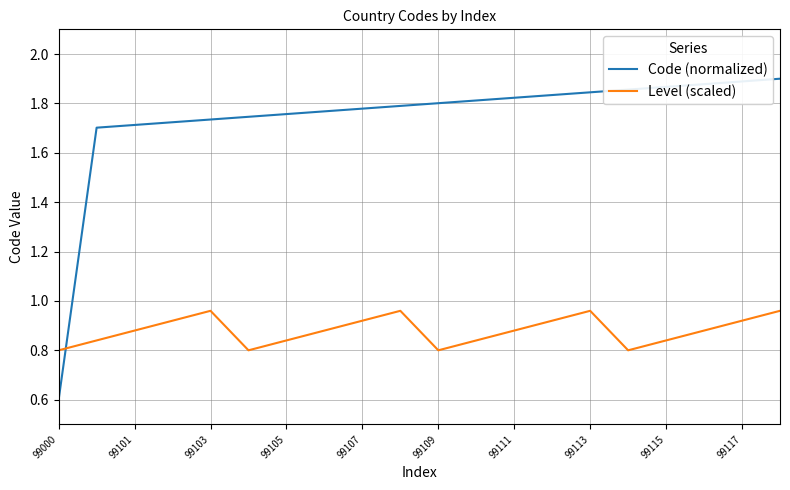

Does the chart have visible grid lines?

Yes